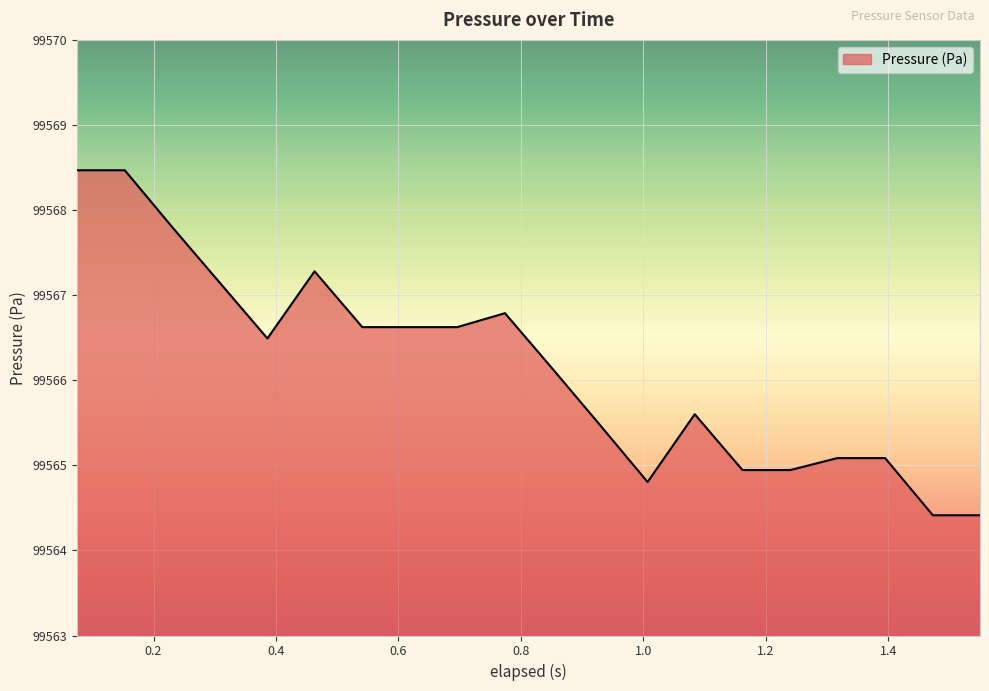

Reading left to right, list all the values displayed in this chart.

99568.5	99568.5	99567.8	99567.1	99566.5	99567.3	99566.6	99566.6	99566.6	99566.8	99566.1	99565.5	99564.8	99565.6	99564.9	99564.9	99565.1	99565.1	99564.4	99564.4